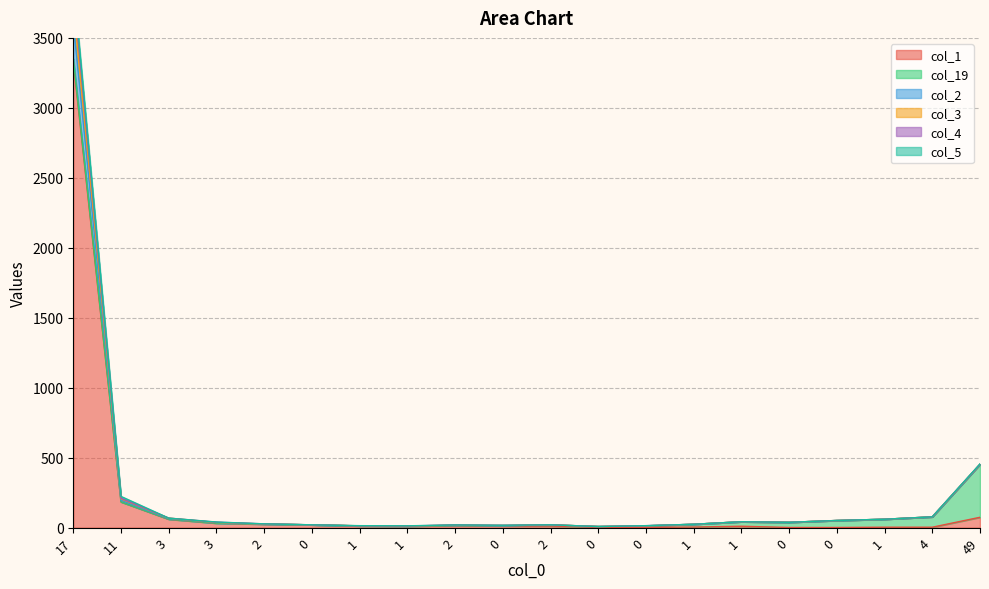

Which category has the highest value in the col_3 series?

17